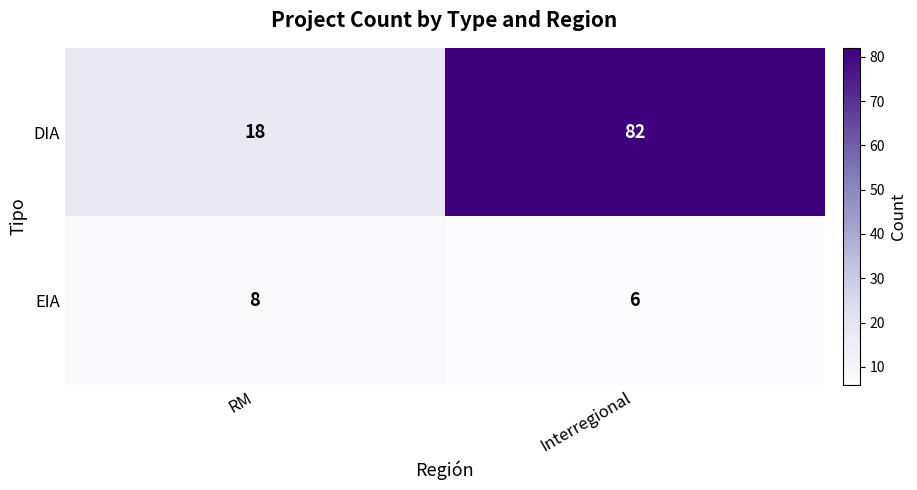

What is the maximum value shown in the chart?

82